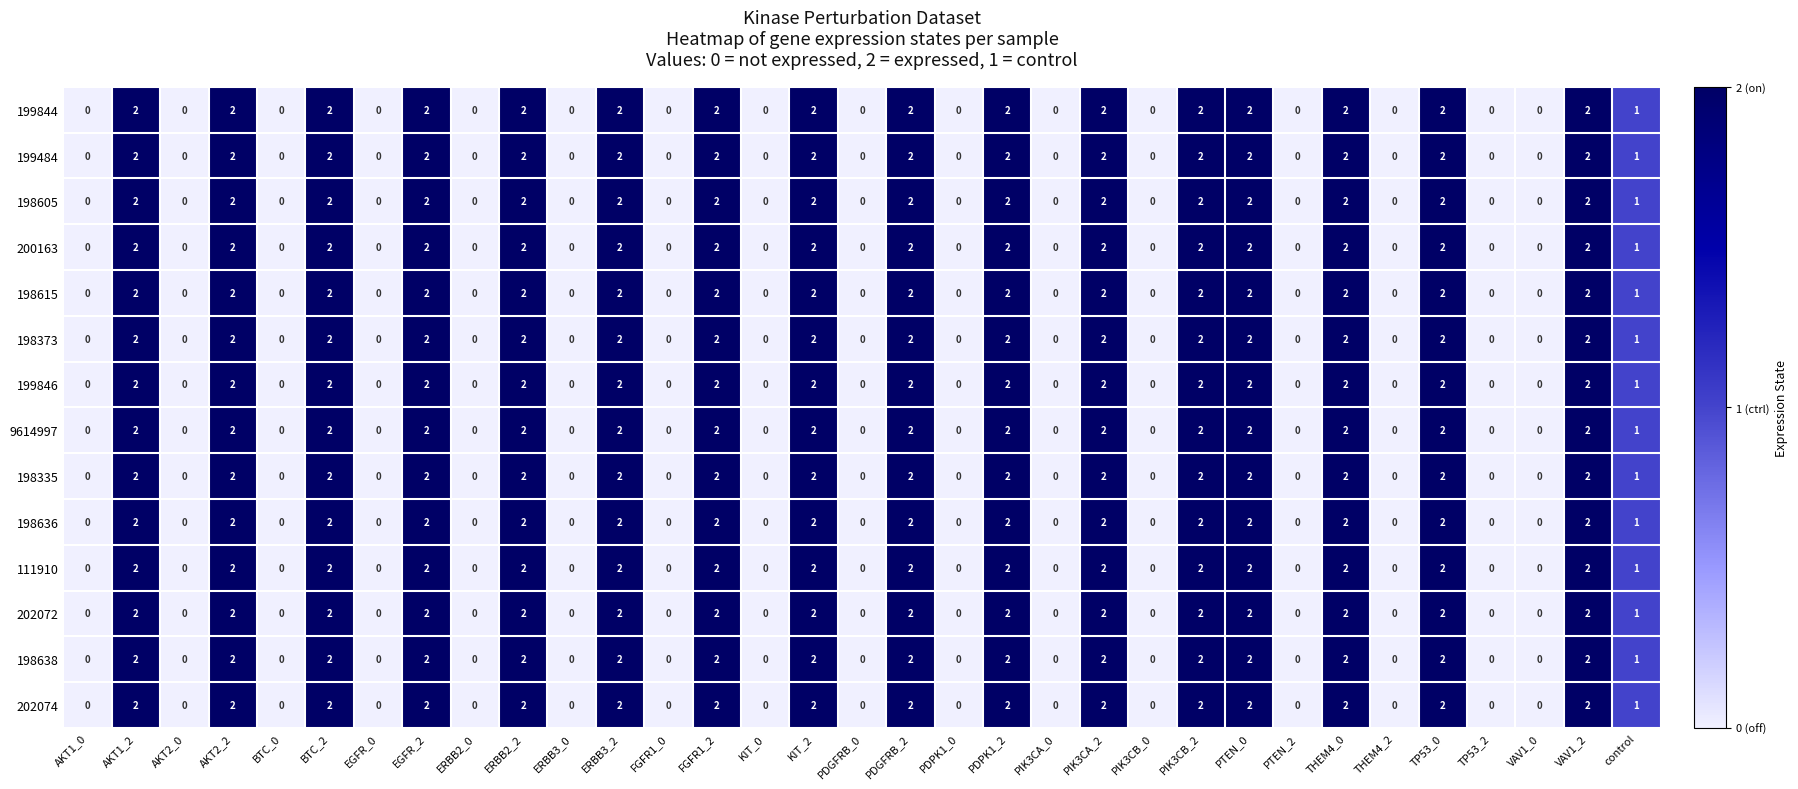

What is the total value across all series at PTEN_0?

28